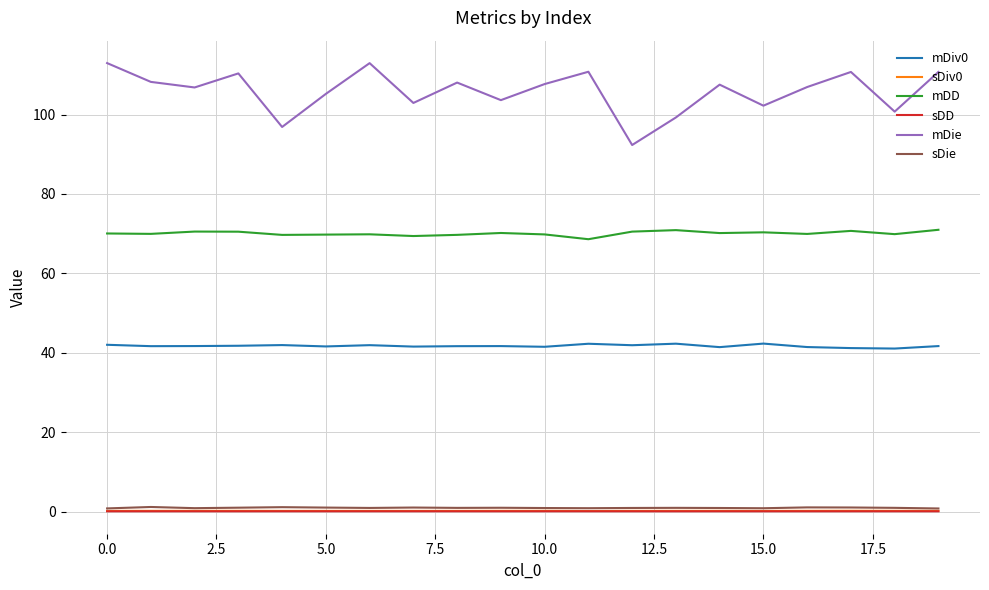

Which series has the largest total across all categories?

mDie